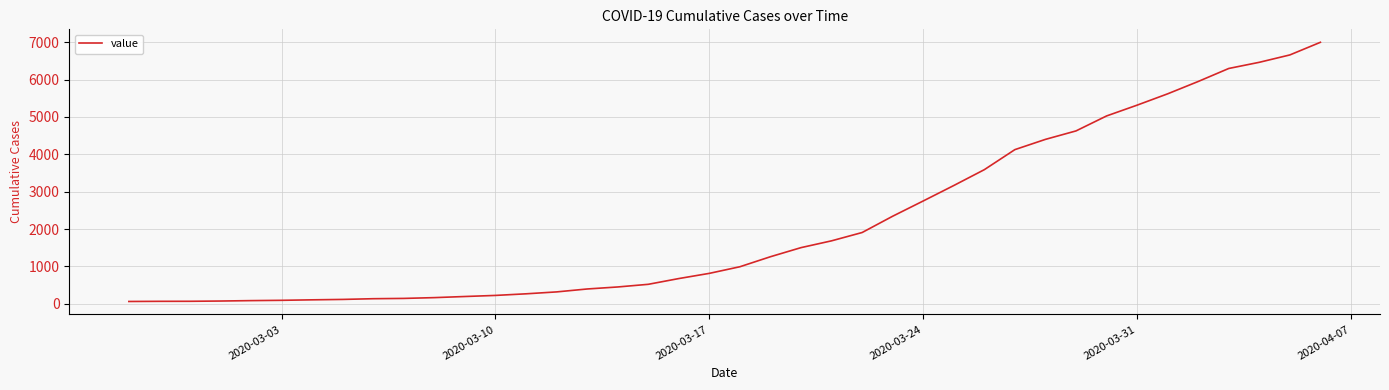

What is the minimum value shown in the chart?

64